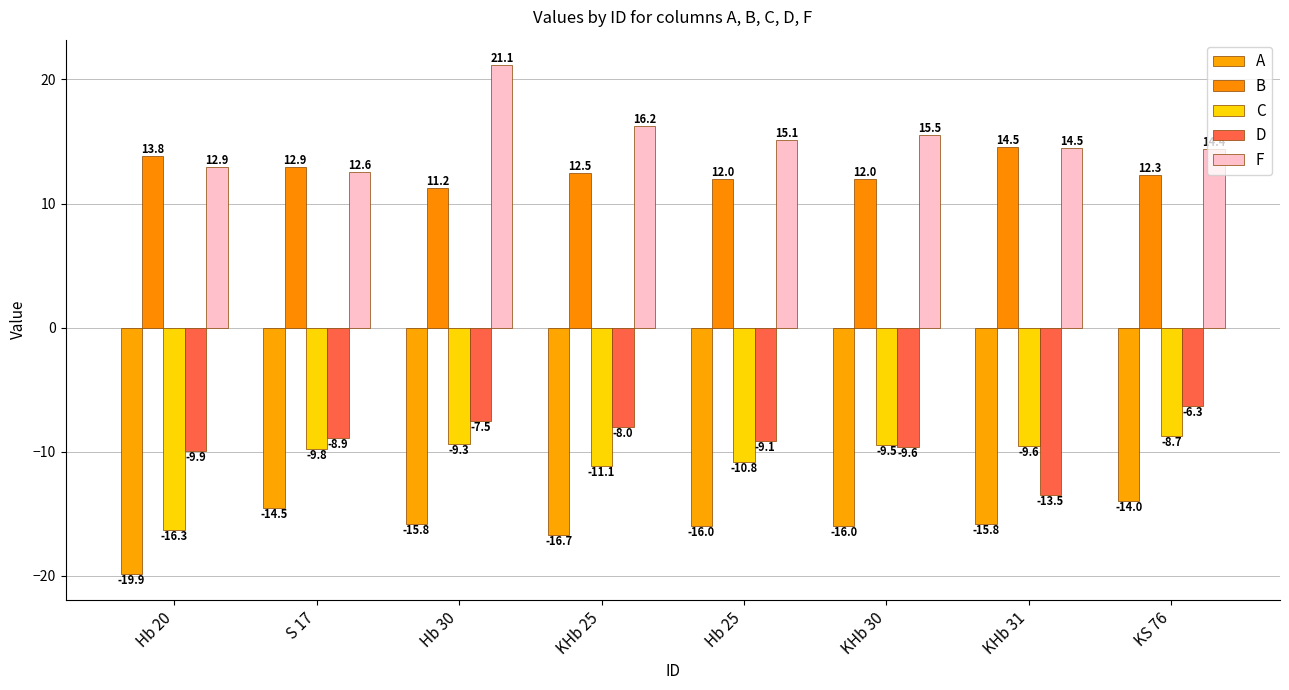

Between KS 76 and Hb 20, which is larger?

KS 76